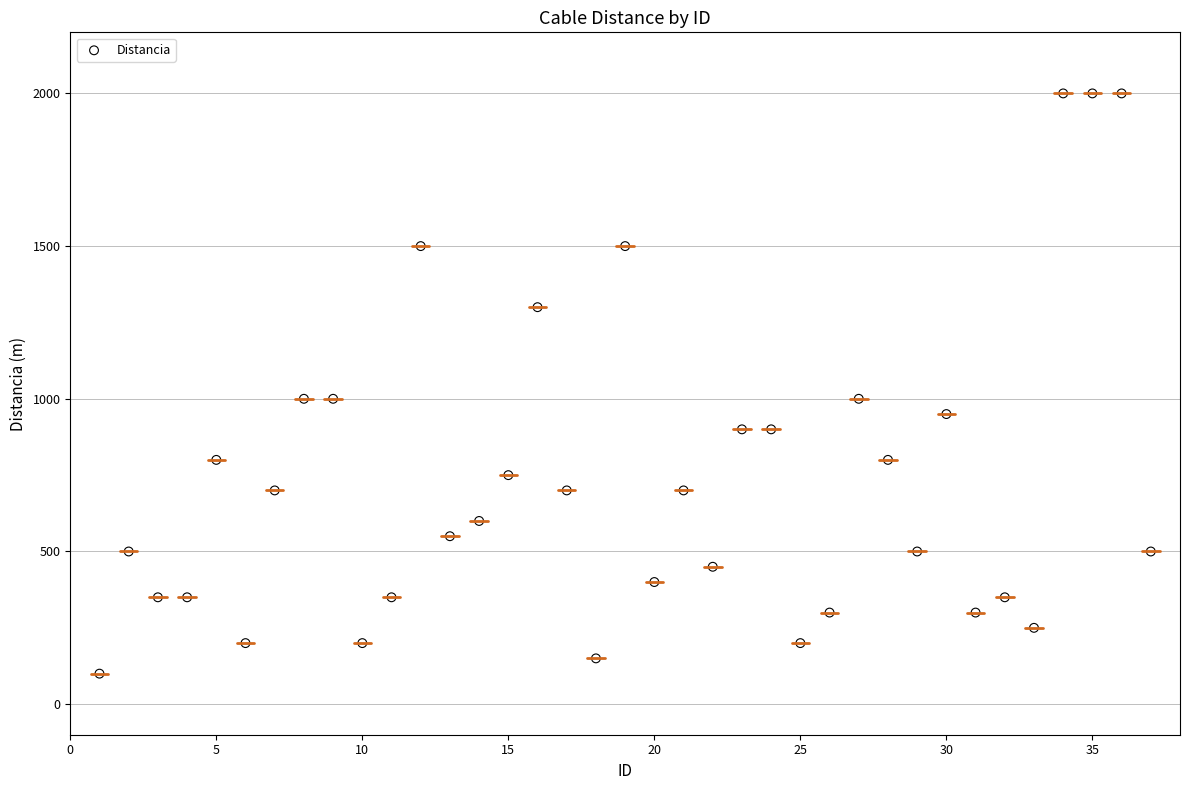

What is the range of X values (max minus min)?

36